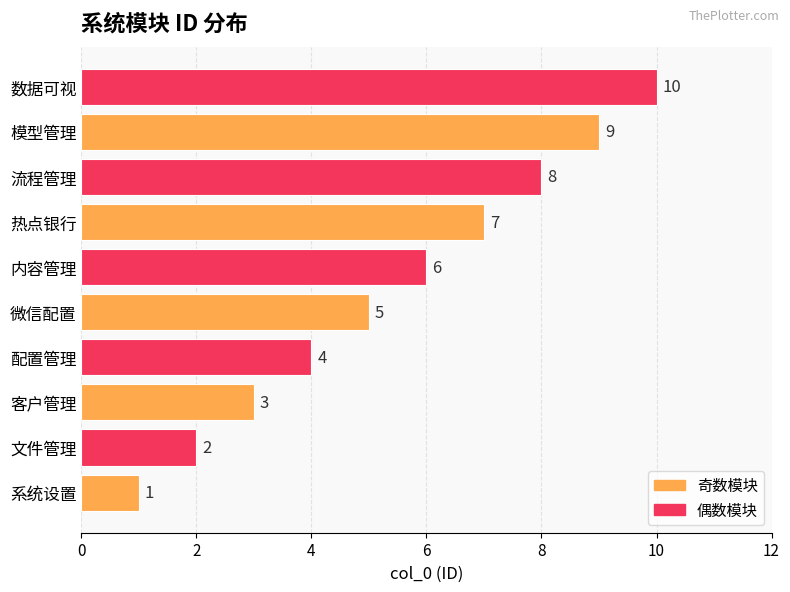

List the labels in order of value, smallest first.

系统设置, 文件管理, 客户管理, 配置管理, 微信配置, 内容管理, 热点银行, 流程管理, 模型管理, 数据可视